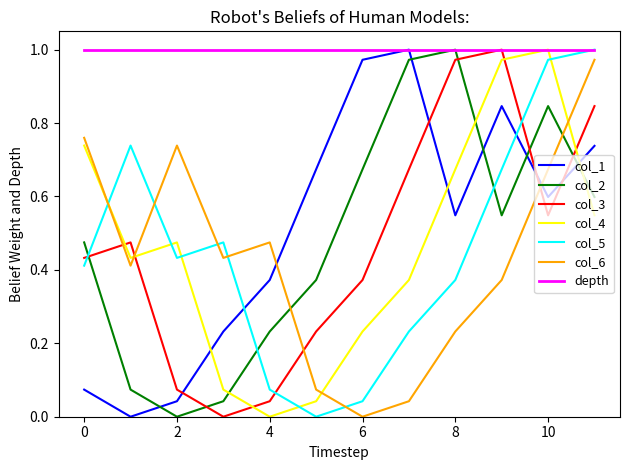

Which series has the largest total across all categories?

depth